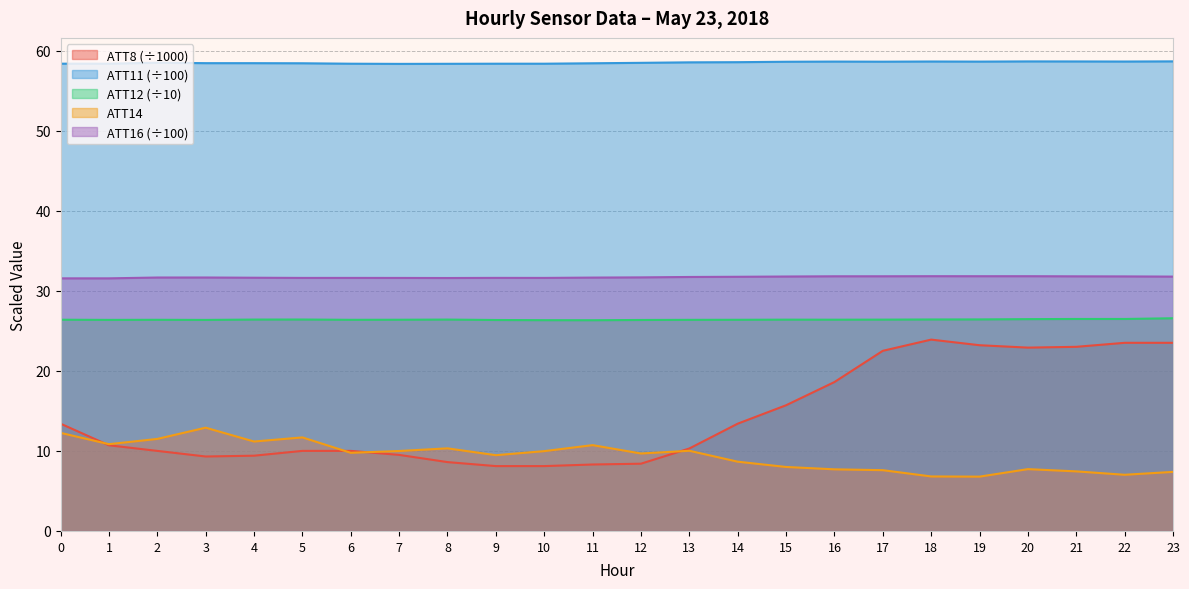

How many values in the ATT14 series are below 9?

10